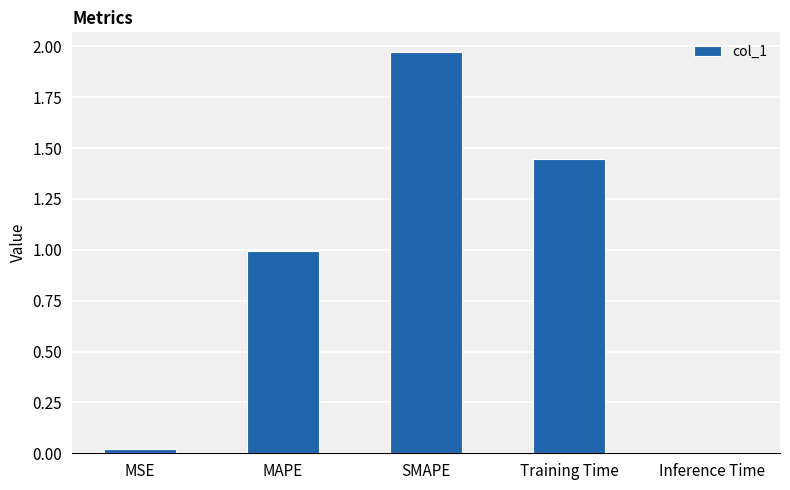

Between MAPE and Inference Time, which is larger?

MAPE